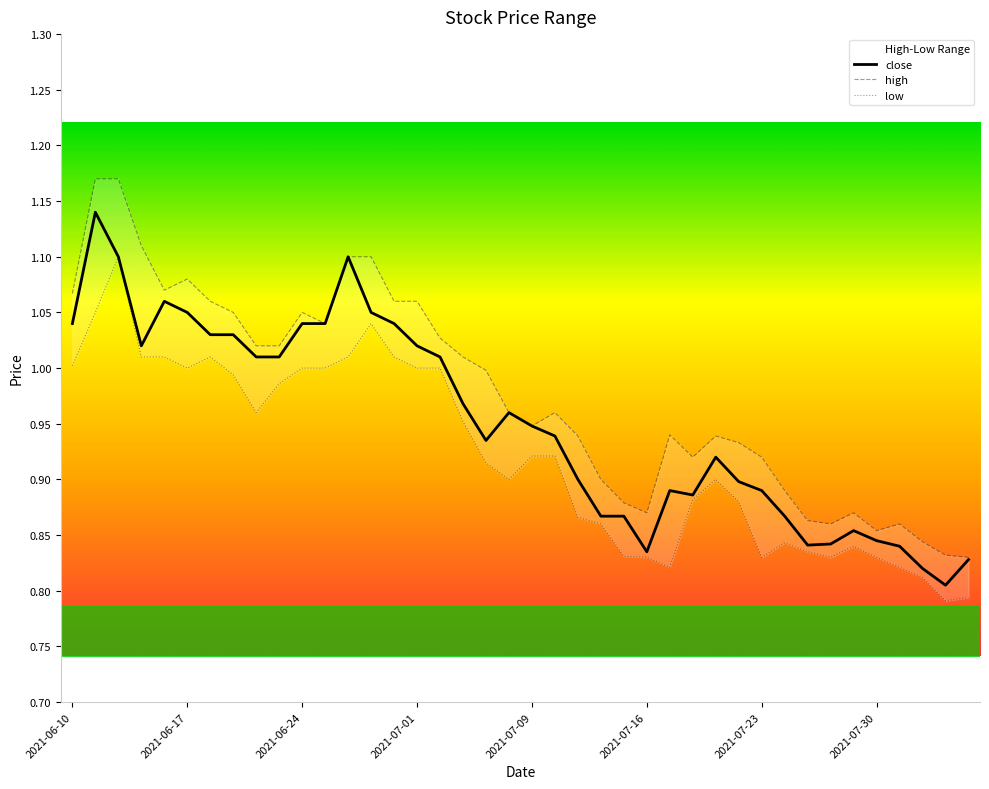

True or false: low and close cross at least once.

False